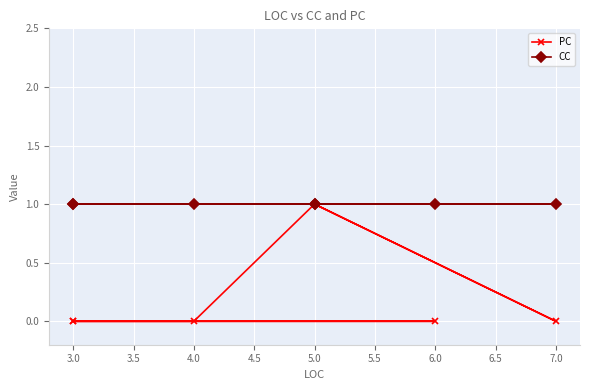

What is the value of the CC point at the 3rd from the left?

1